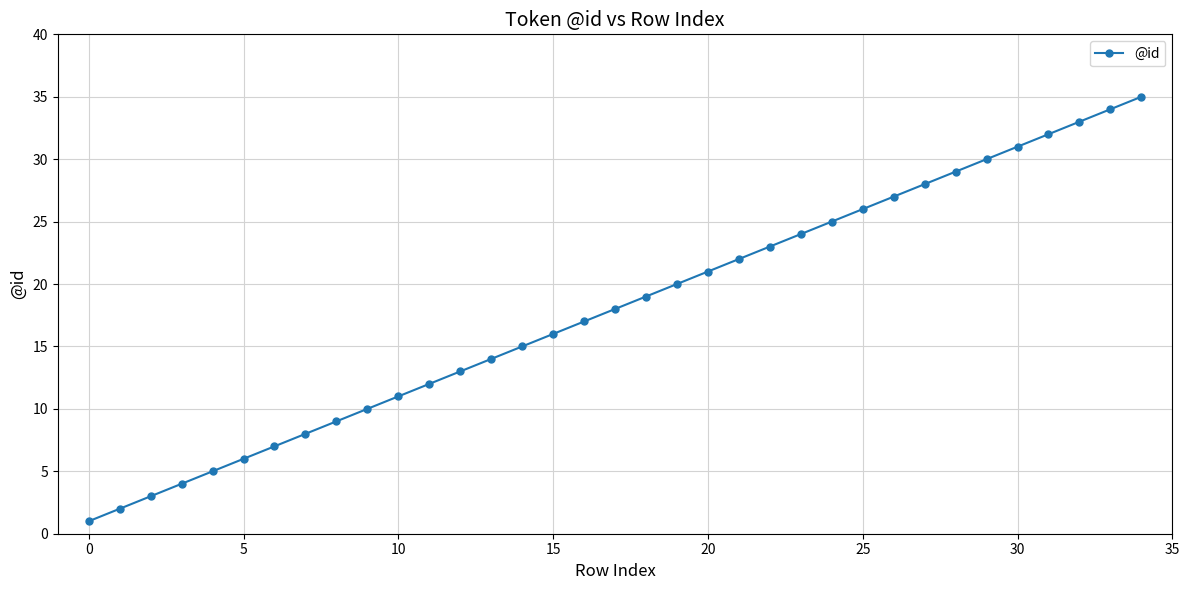

What is the difference between the maximum and minimum values?

34